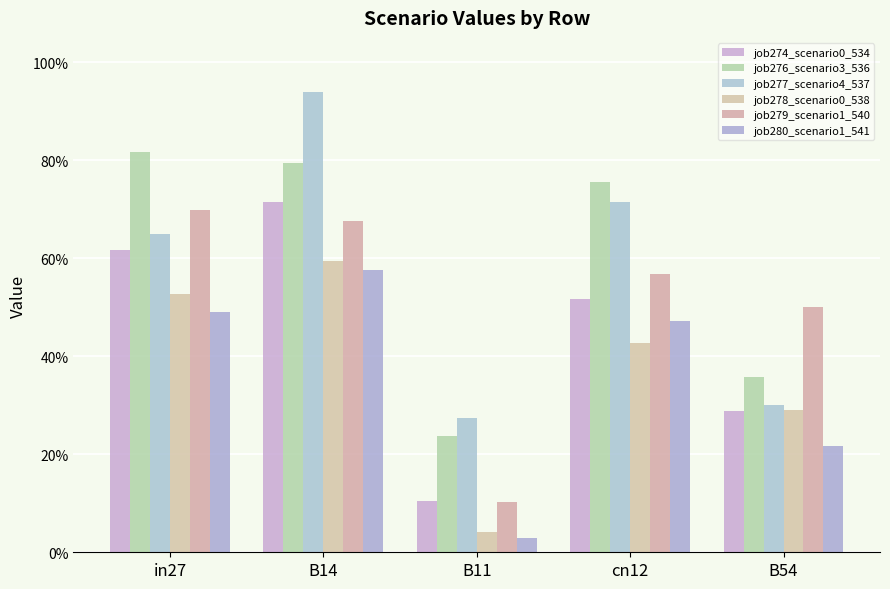

Are the bars horizontal?

No